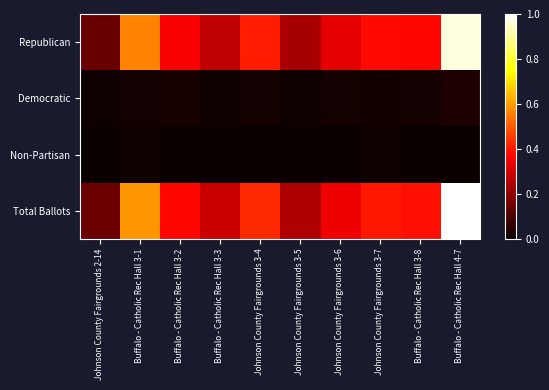

At which category is the sum across all series the highest?

Buffalo - Catholic Rec Hall 4-7